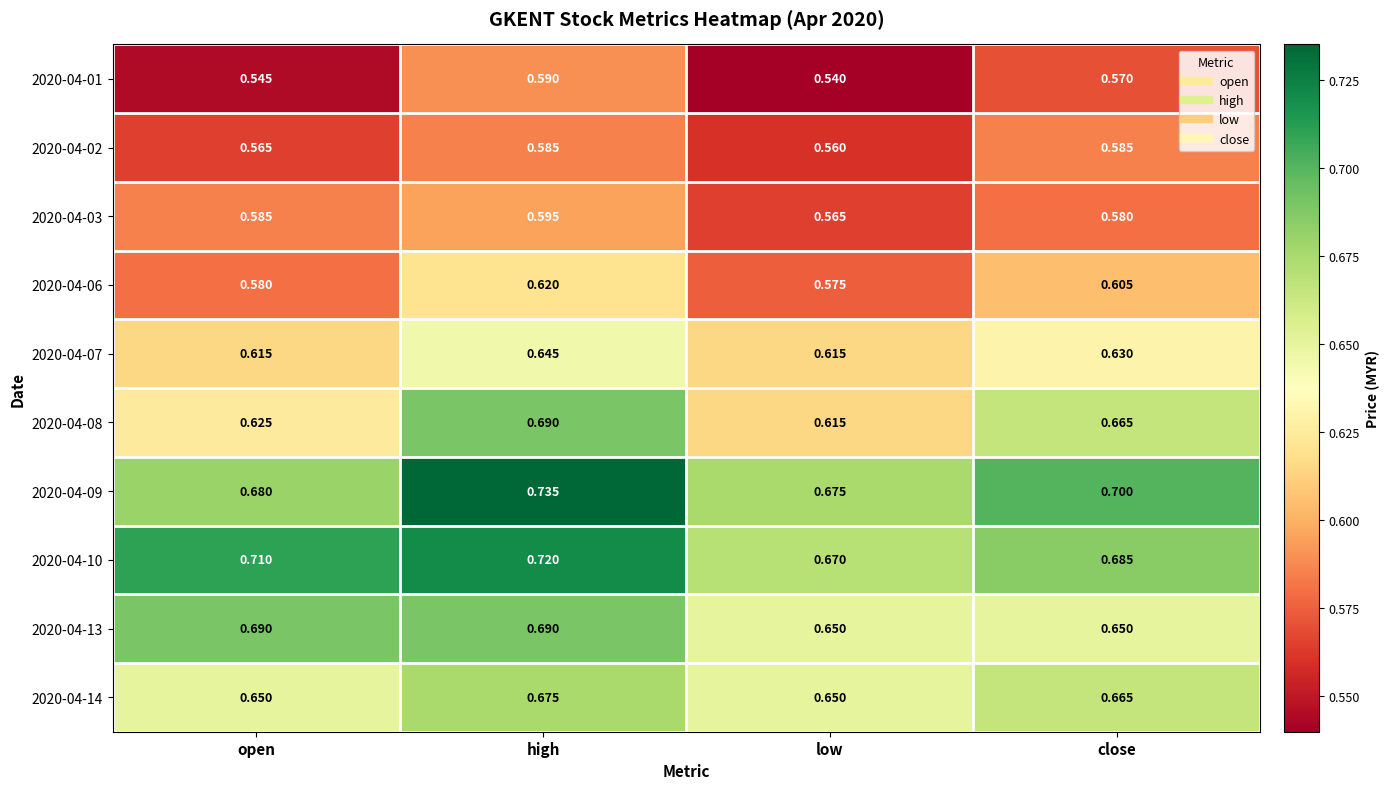

Is the value of 2020-04-08 at close greater than the value of 2020-04-02 at open?

Yes